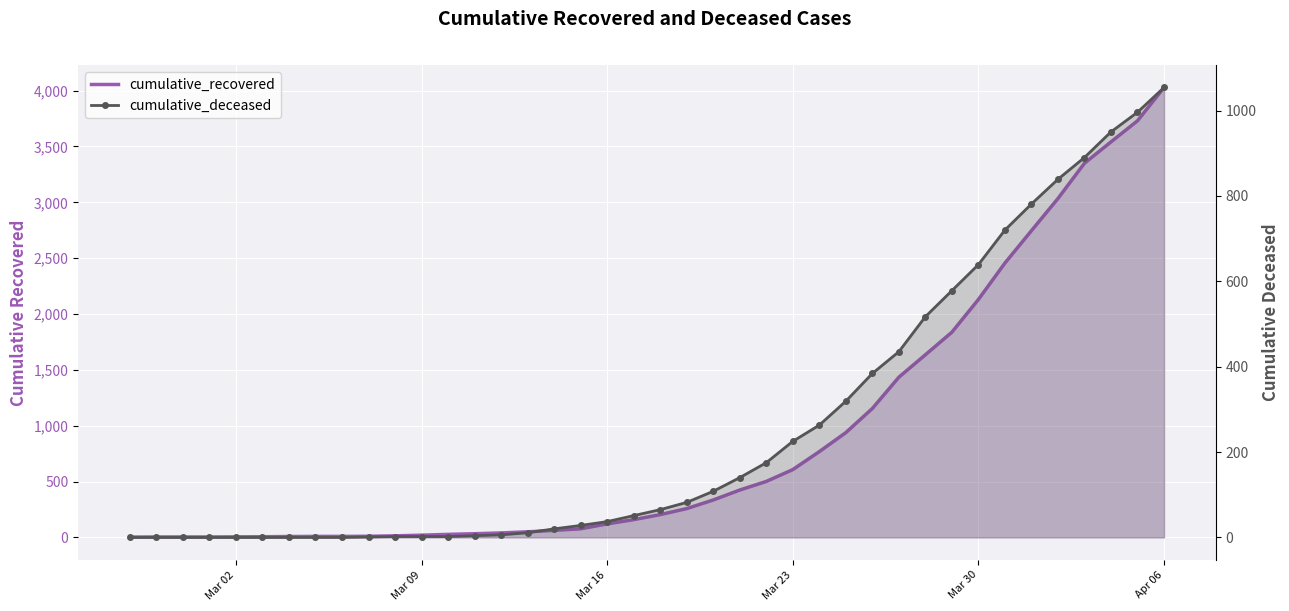

Which series has the largest total across all categories?

cumulative_recovered